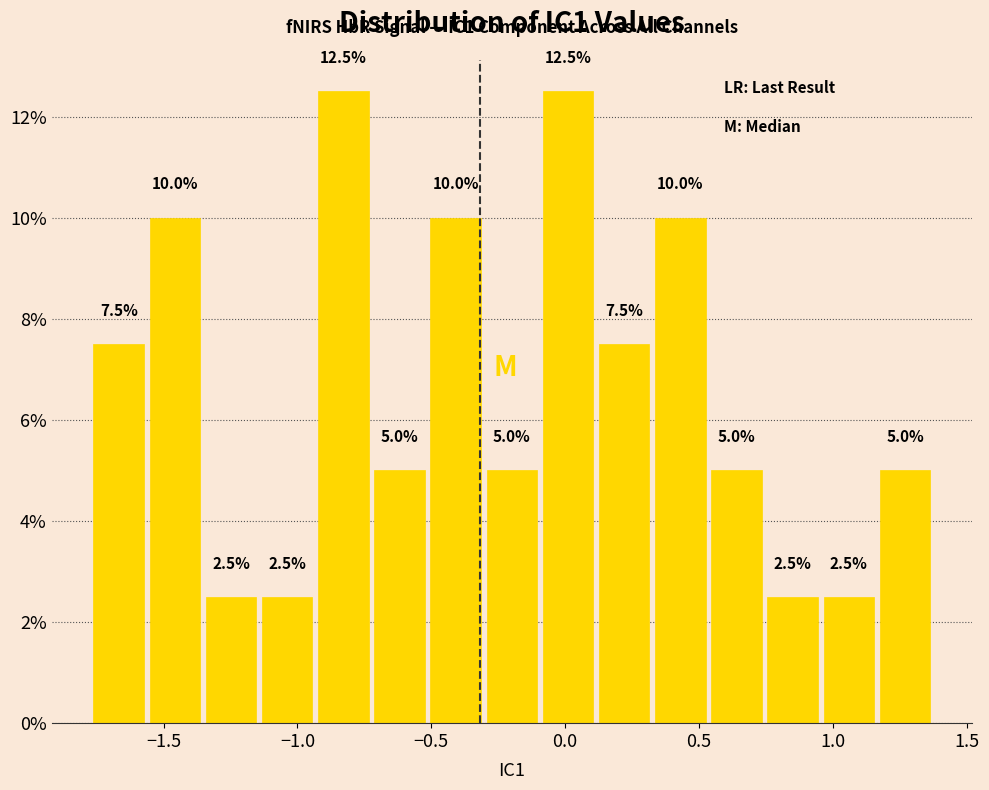

Reading left to right, list every bar in this chart as the range it spans on the x-axis followed by its height. The bar edges are not printed on the chart, so give them approximately, as read against the axis.

-1.75 to -1.55: 7.5
-1.55 to -1.35: 10.0
-1.35 to -1.15: 2.5
-1.15 to -0.95: 2.5
-0.95 to -0.70: 12.5
-0.70 to -0.50: 5.0
-0.50 to -0.30: 10.0
-0.30 to -0.10: 5.0
-0.10 to 0.10: 12.5
0.10 to 0.35: 7.5
0.35 to 0.55: 10.0
0.55 to 0.75: 5.0
0.75 to 0.95: 2.5
0.95 to 1.15: 2.5
1.15 to 1.35: 5.0